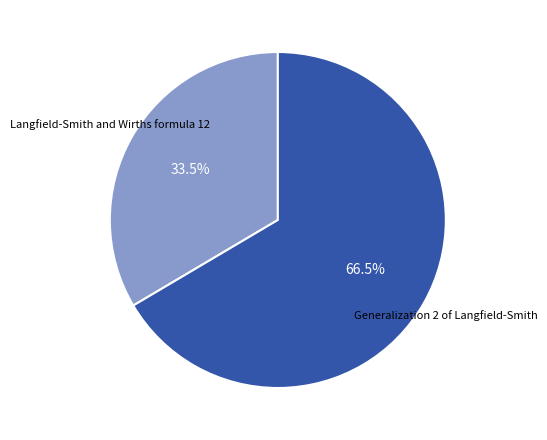

Is there any slice that represents more than half of the pie?

Yes